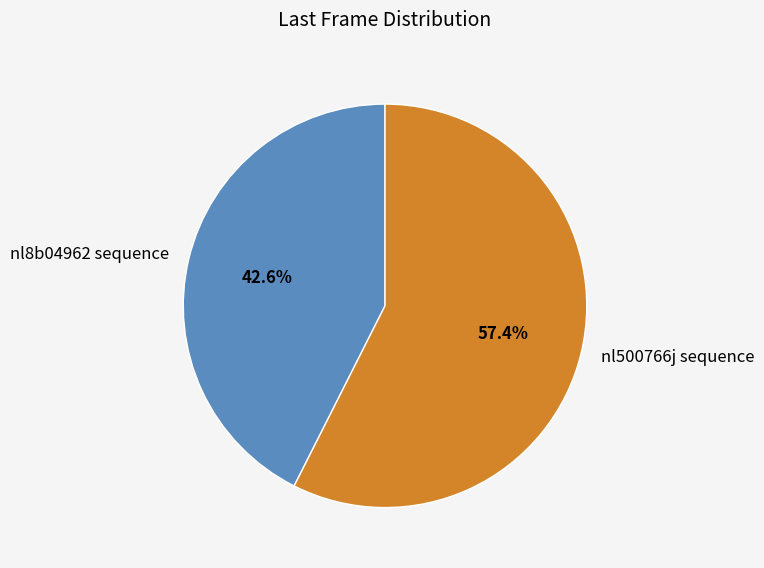

Rank the categories by value from lowest to highest.

nl8b04962 sequence, nl500766j sequence